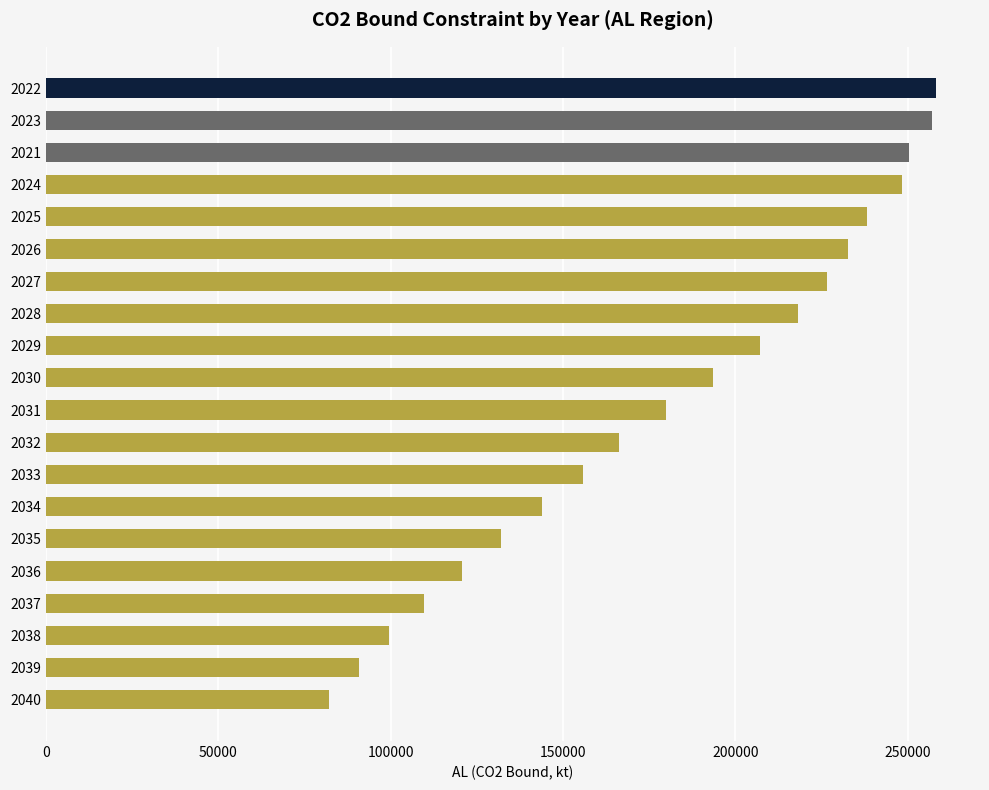

What is the maximum value shown in the chart?

258065.2